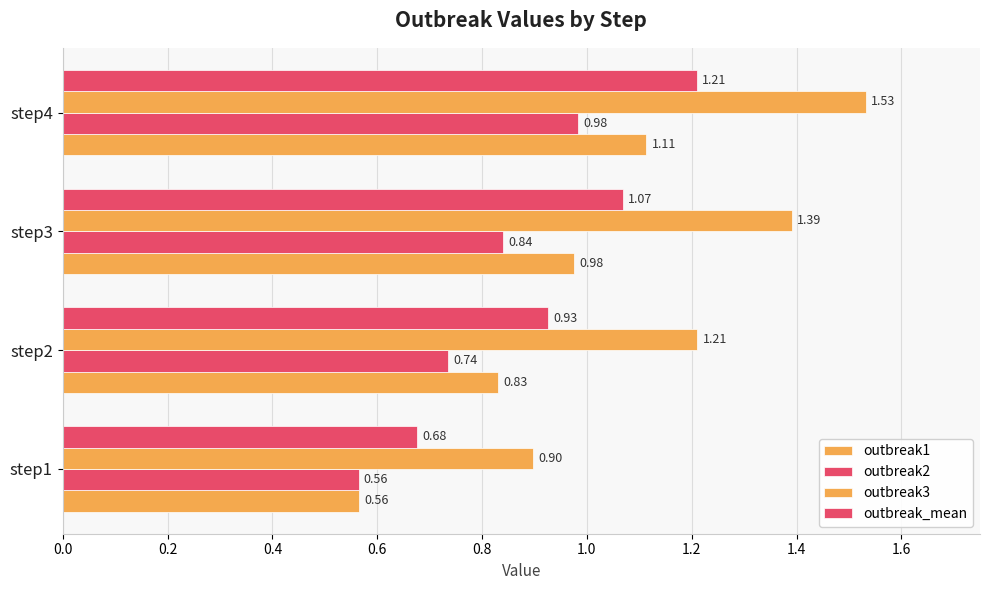

How many series are shown in this chart?

4